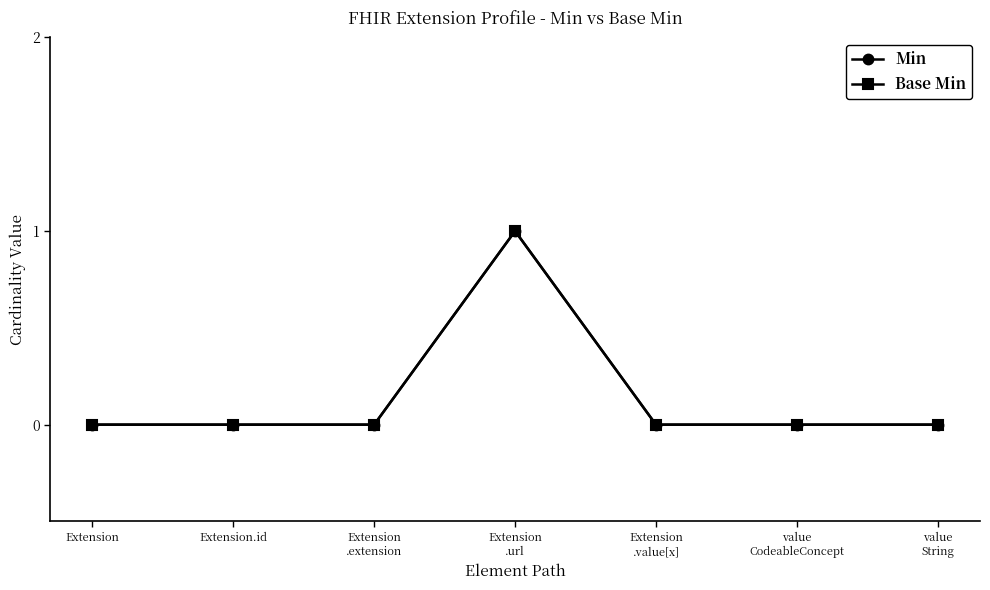

True or false: Base Min has more than 0 points higher than both neighbors.

True